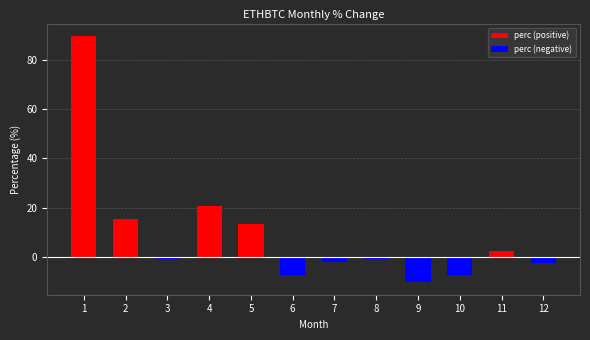

The perc (positive) series shows 0.0 at 7. True or false?

True